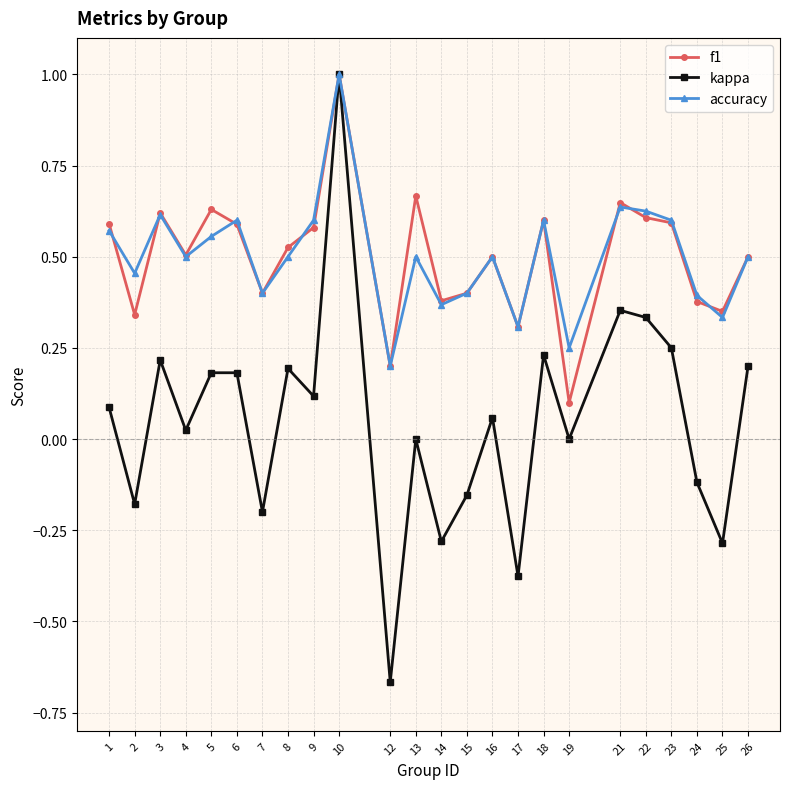

Is the value of accuracy at 16 greater than the value of f1 at 14?

Yes